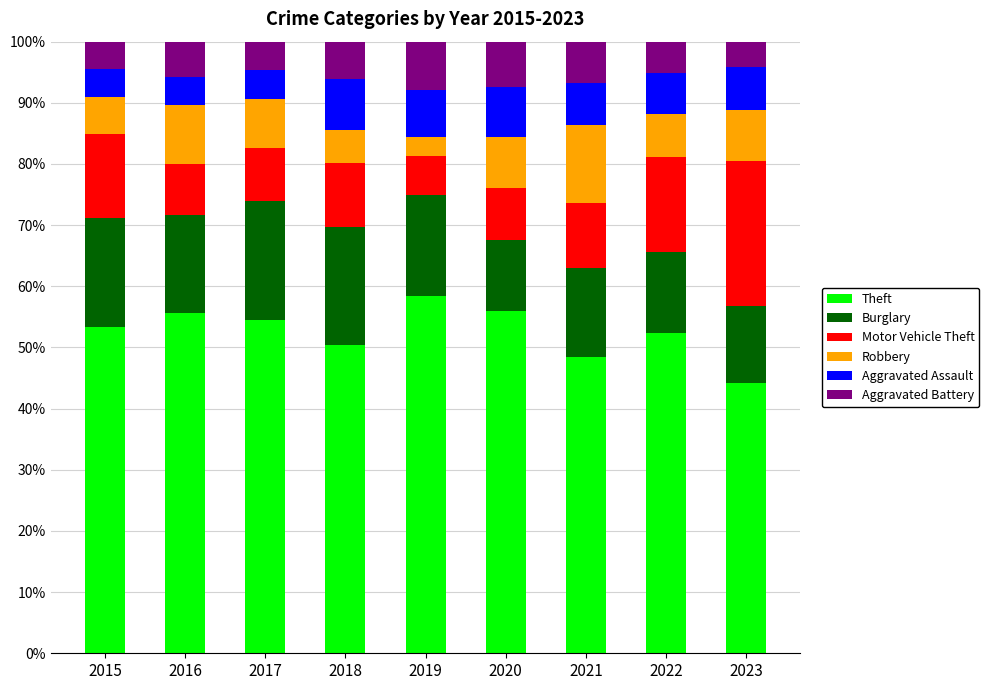

What is the maximum value for Theft?

58.5